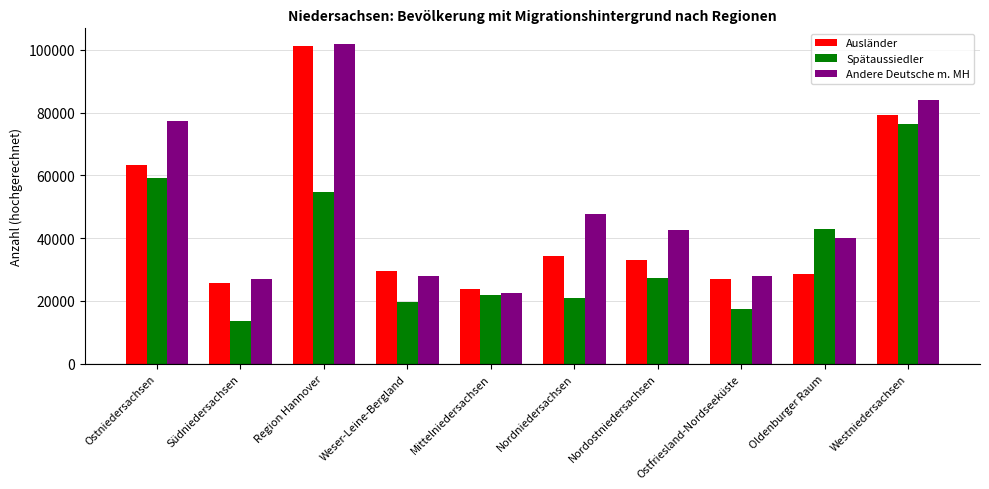

What is the average value of the Andere Deutsche m. MH series?

49869.9